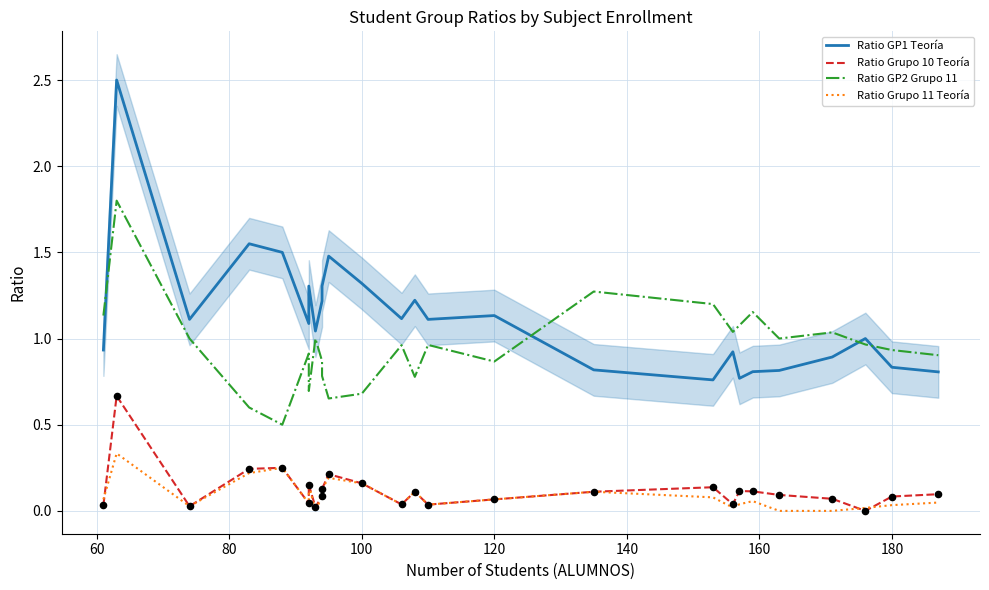

Is the value of Ratio GP1 Teoría at 25 greater than the value of Ratio Grupo 10 Teoría at 80?

Yes